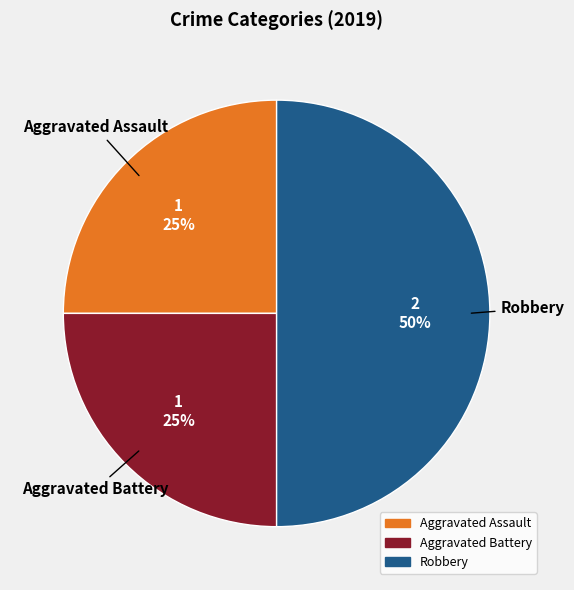

To the nearest percent, what is the combined percentage of Aggravated Assault and Aggravated Battery?

50%